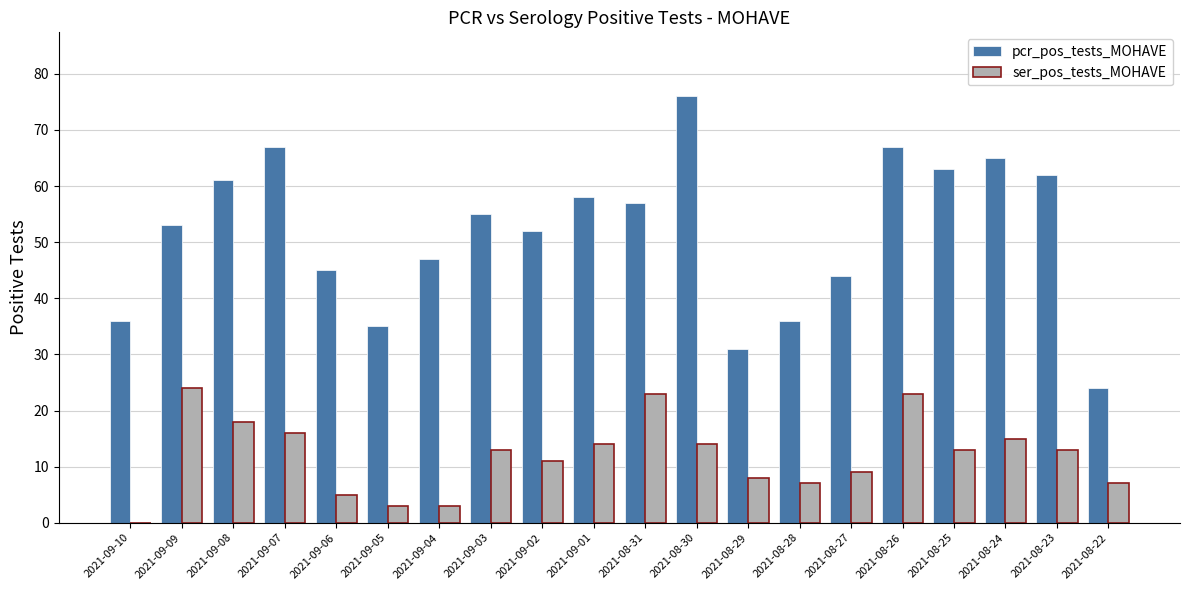

Reading left to right, extract all data points from this chart.

pcr_pos_tests_MOHAVE: 2021-09-10=36	2021-09-09=53	2021-09-08=61	2021-09-07=67	2021-09-06=45	2021-09-05=35	2021-09-04=47	2021-09-03=55	2021-09-02=52	2021-09-01=58	2021-08-31=57	2021-08-30=76	2021-08-29=31	2021-08-28=36	2021-08-27=44	2021-08-26=67	2021-08-25=63	2021-08-24=65	2021-08-23=62	2021-08-22=24
ser_pos_tests_MOHAVE: 2021-09-10=0	2021-09-09=24	2021-09-08=18	2021-09-07=16	2021-09-06=5	2021-09-05=3	2021-09-04=3	2021-09-03=13	2021-09-02=11	2021-09-01=14	2021-08-31=23	2021-08-30=14	2021-08-29=8	2021-08-28=7	2021-08-27=9	2021-08-26=23	2021-08-25=13	2021-08-24=15	2021-08-23=13	2021-08-22=7